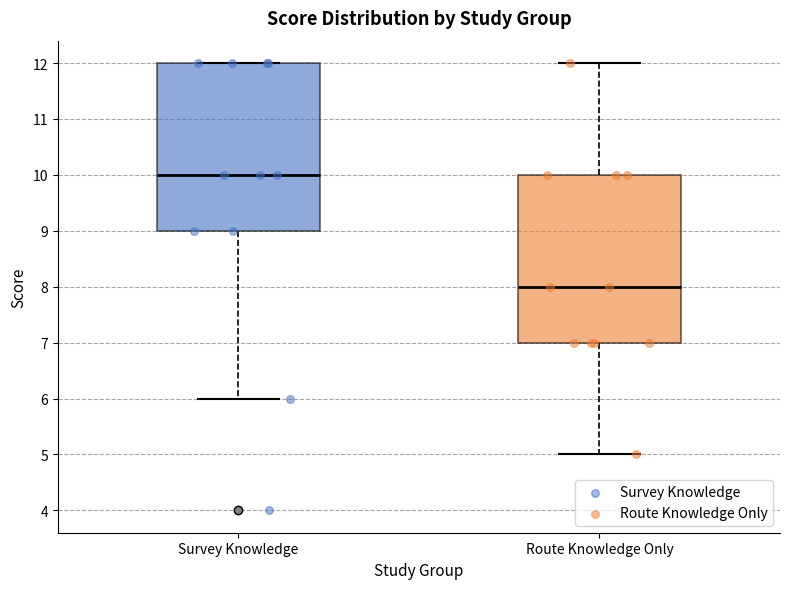

Where is the upper edge of the box for Route Knowledge Only on the y-axis? The values are not printed on the chart, so give them approximately, as read against the axis.

10